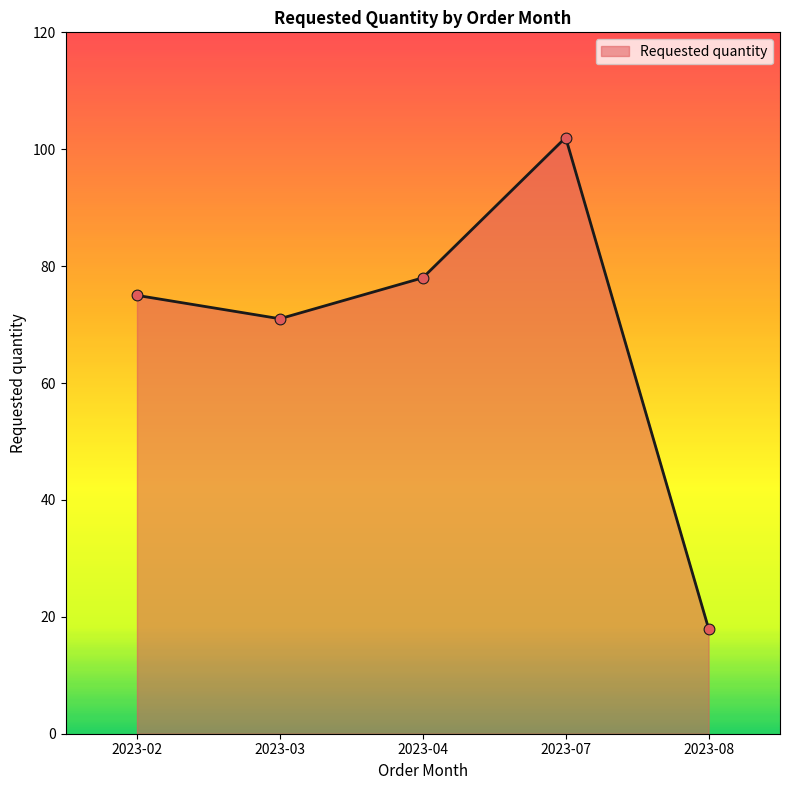

Between 2023-08 and 2023-07, which is larger?

2023-07